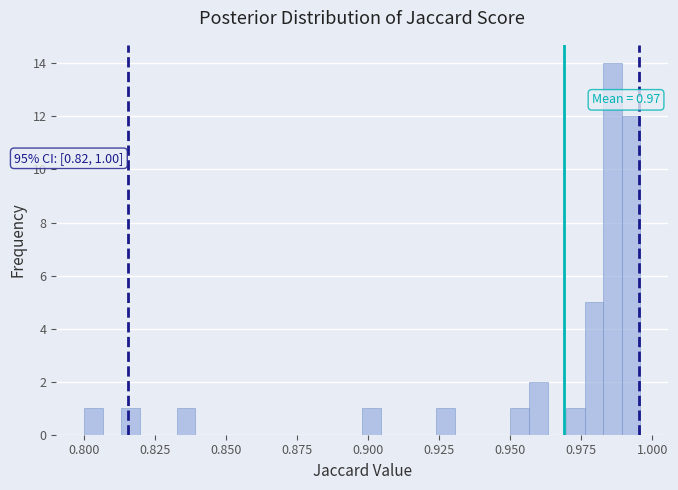

Read against the x-axis, roughly where is the centre of the tallest bar?

0.985